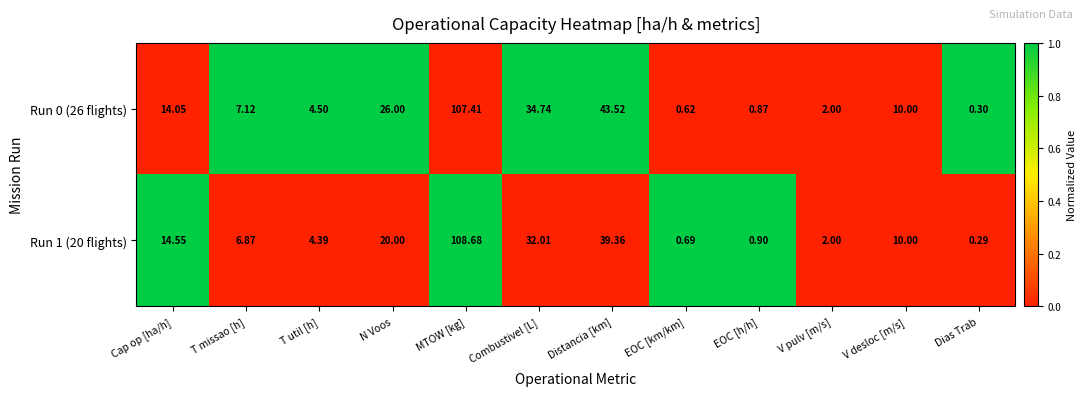

How many data points in Run 1 (20 flights) are less than 10?

6